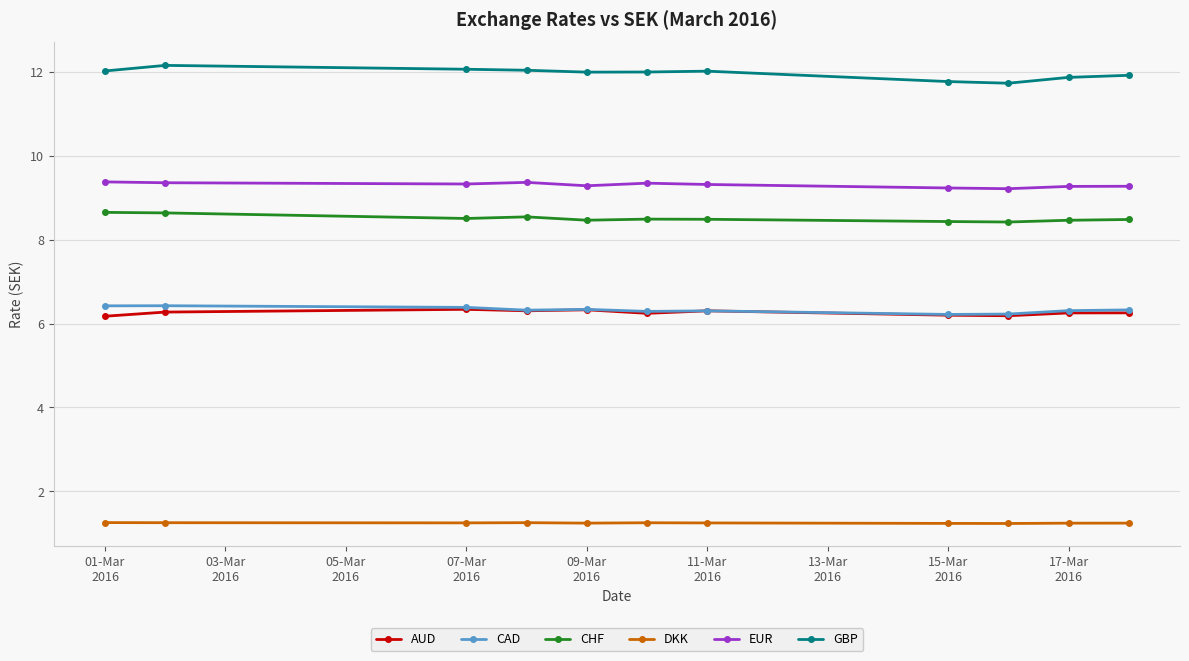

How many lines are shown in the chart?

6